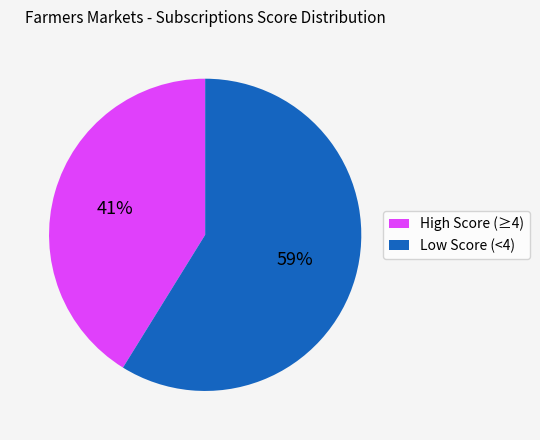

To the nearest percent, what is the average slice percentage?

50%